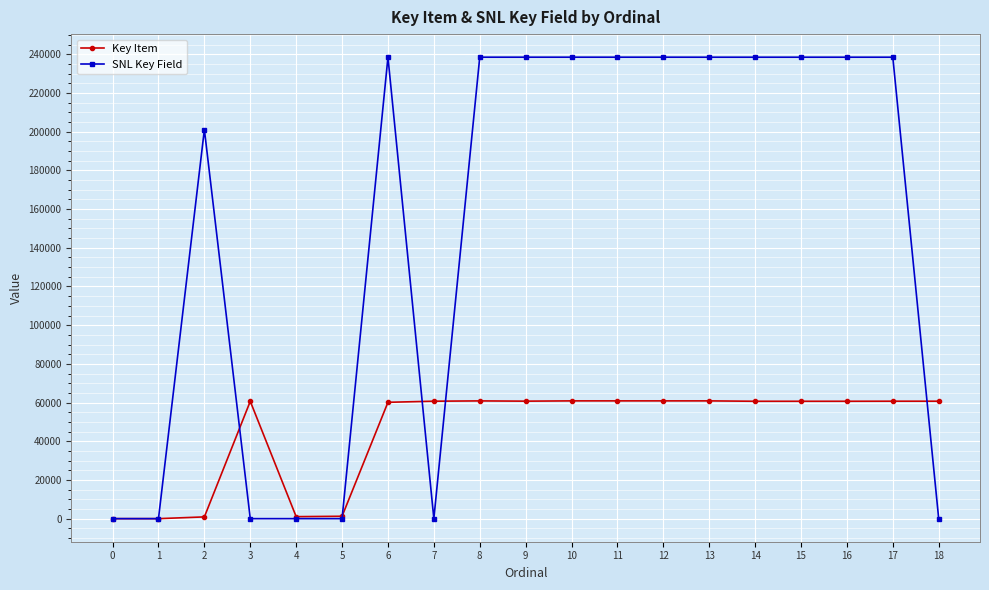

What is the average value of the Key Item series?

44908